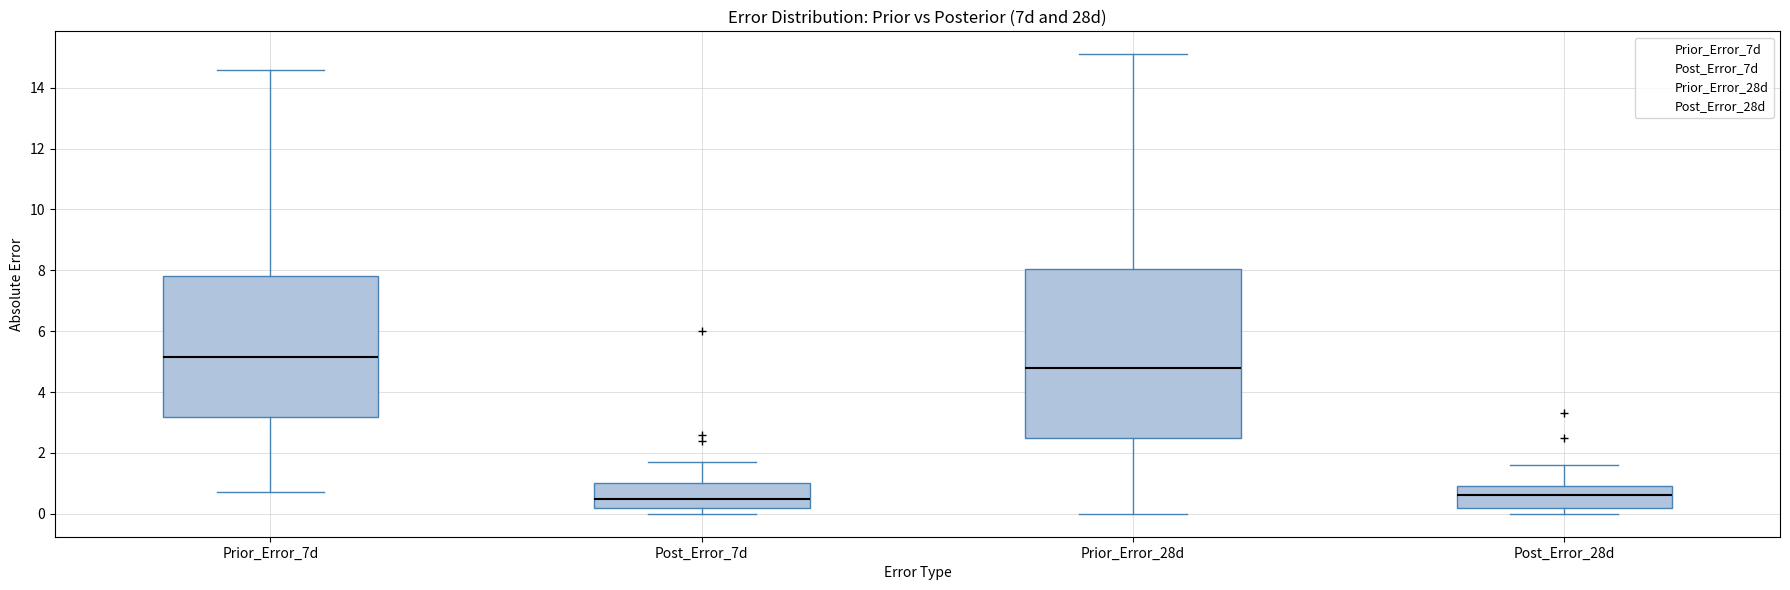

Reading left to right, transcribe this box plot: for each box, give where its median line is, the range the box spans, and where its two whiskers end, as read against the y-axis. The values are not printed on the chart, so give them approximately, as read against the axis.

Prior_Error_7d: median 5.2, box 3.2 to 7.8, whiskers 0.8 to 14.6
Post_Error_7d: median 0.6, box 0.2 to 1.0, whiskers 0.0 to 1.8
Prior_Error_28d: median 4.8, box 2.4 to 8.0, whiskers 0.0 to 15.2
Post_Error_28d: median 0.6, box 0.2 to 1.0, whiskers 0.0 to 1.6